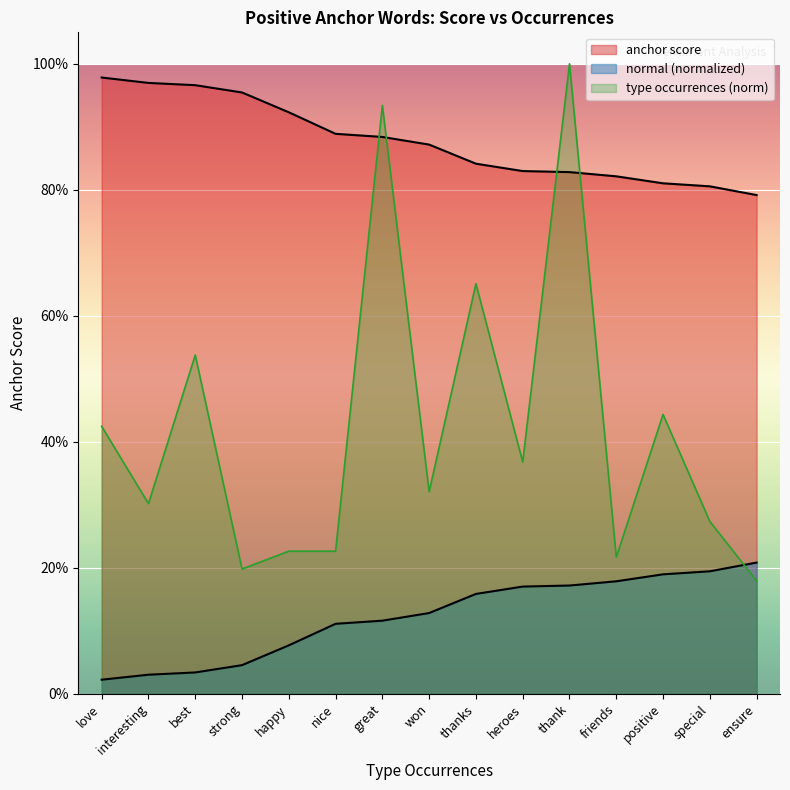

What value does the anchor score series have at special?

0.8